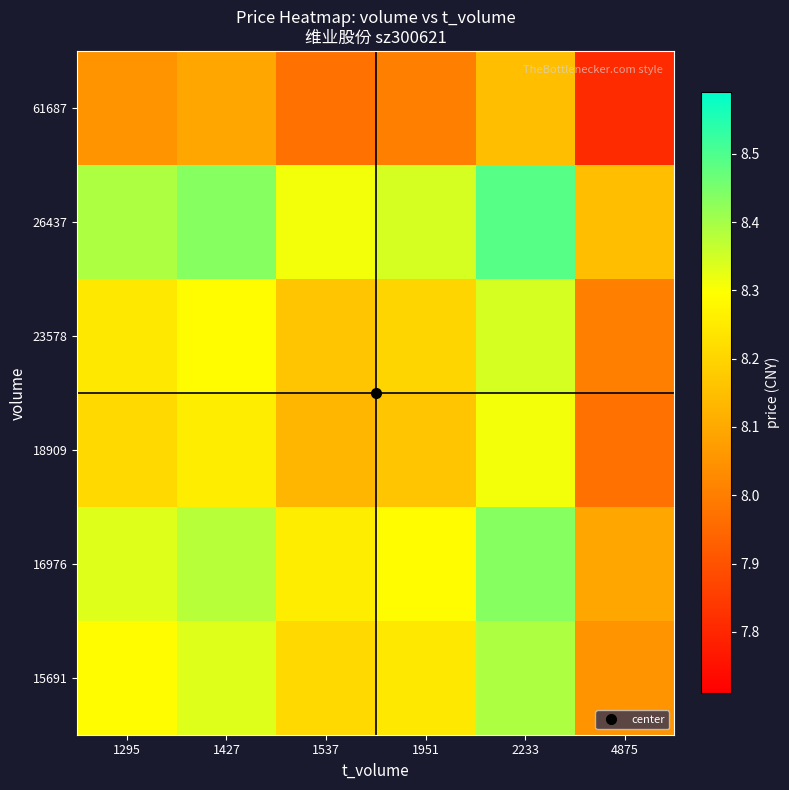

Reading right to left, extract all data points from this chart.

15691: 4875=8.0	2233=8.4	1951=8.2	1537=8.2	1427=8.3	1295=8.3
16976: 4875=8.1	2233=8.4	1951=8.3	1537=8.3	1427=8.4	1295=8.3
18909: 4875=8.0	2233=8.3	1951=8.2	1537=8.1	1427=8.3	1295=8.2
23578: 4875=8.0	2233=8.3	1951=8.2	1537=8.2	1427=8.3	1295=8.2
26437: 4875=8.2	2233=8.5	1951=8.3	1537=8.3	1427=8.4	1295=8.4
61687: 4875=7.8	2233=8.2	1951=8.0	1537=8.0	1427=8.1	1295=8.0